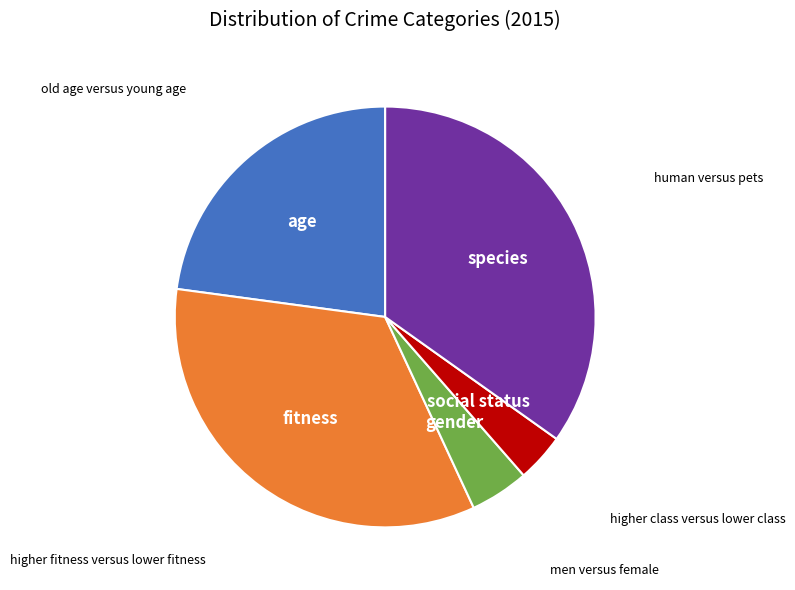

Is there any slice that represents more than half of the pie?

No